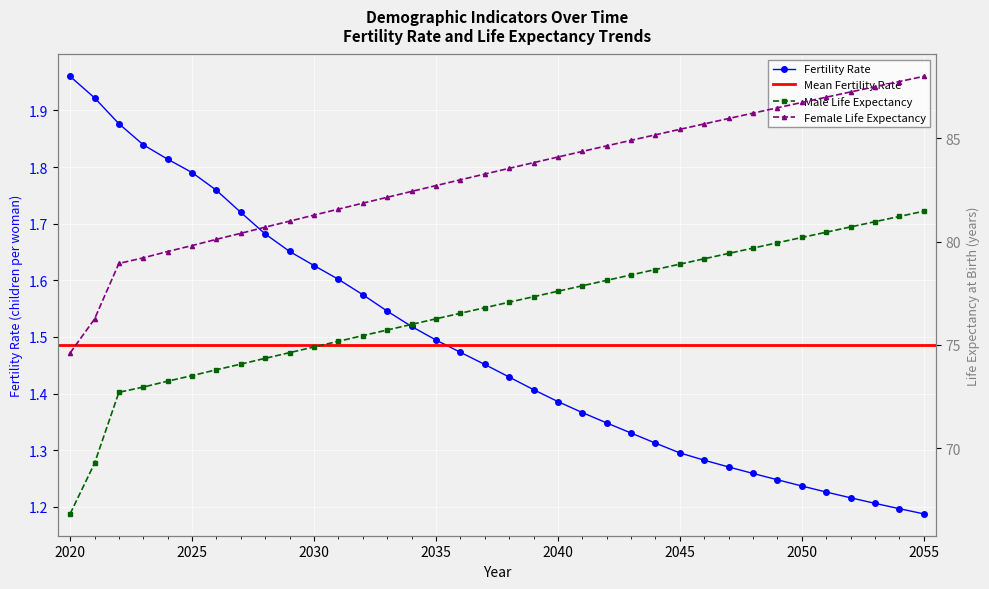

What is the sum of all Fertility Rate values?

53.5